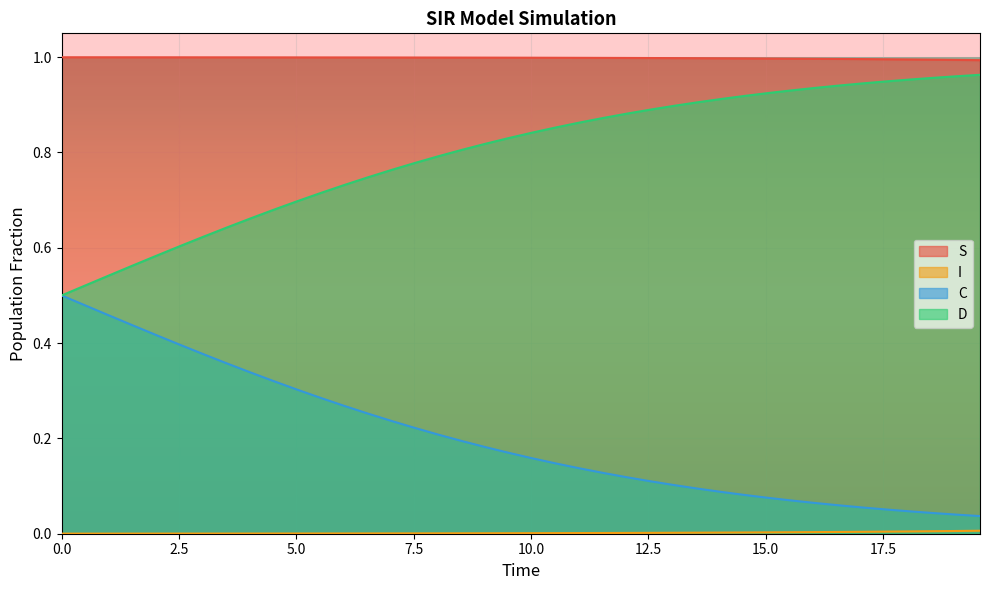

How many series are shown in this chart?

4